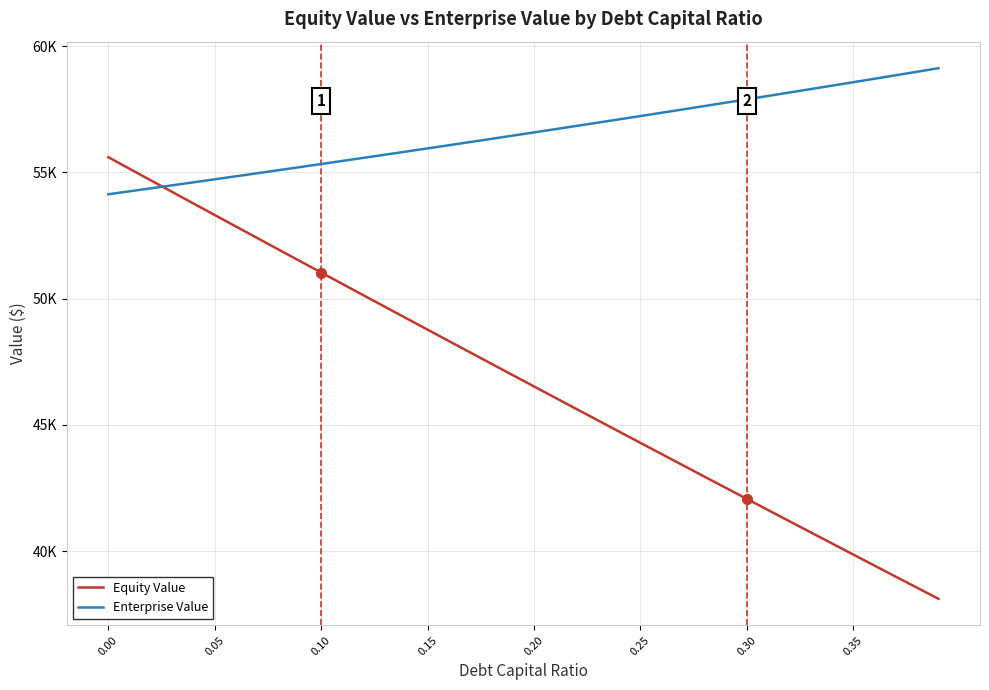

Is this an area chart (filled region under the line)?

No